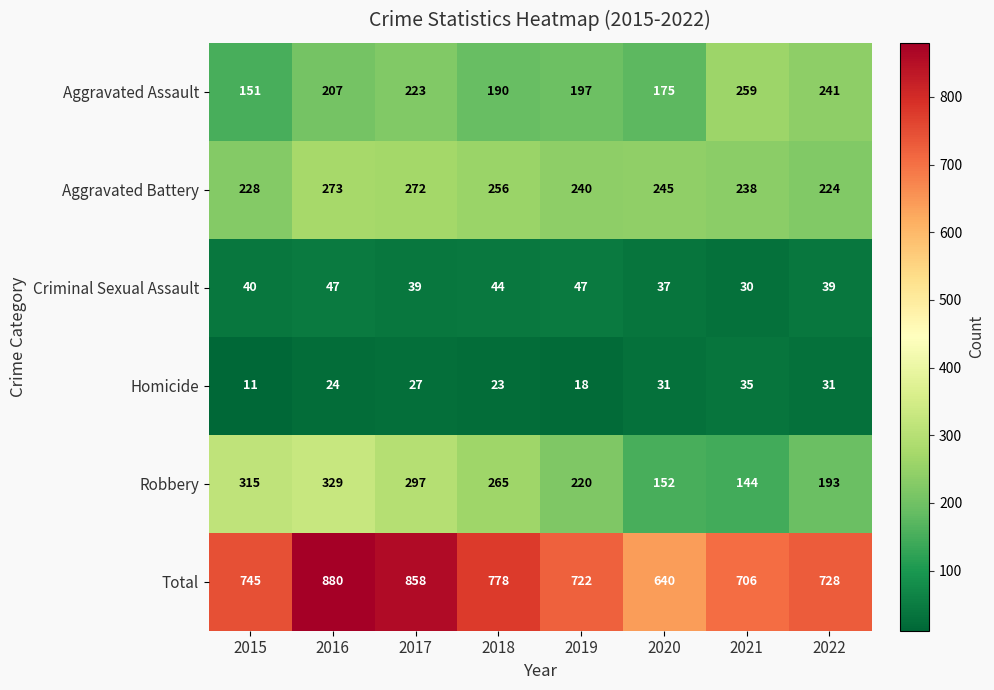

How many series are shown in this chart?

6